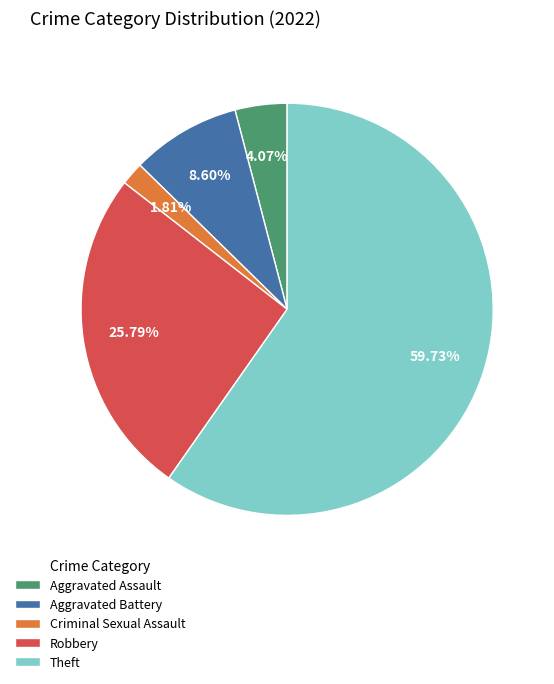

What percentage is the Criminal Sexual Assault slice, to the nearest percent?

2%